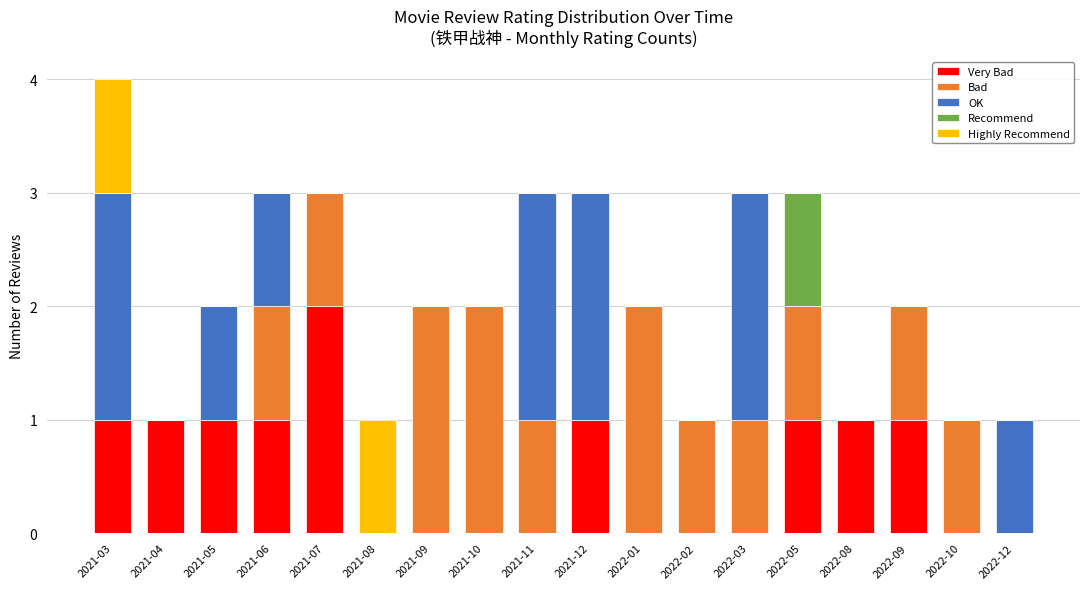

At which category is the sum across all series the highest?

2021-03